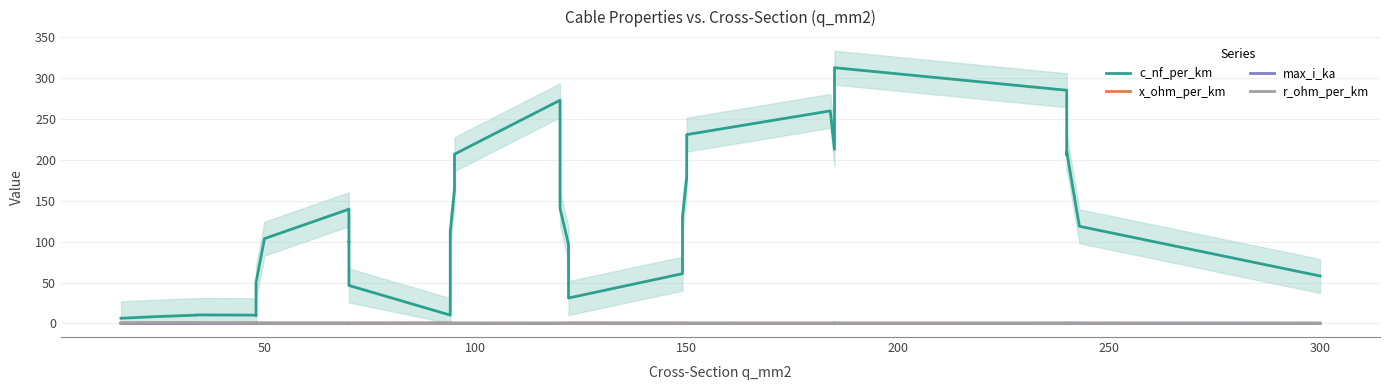

How many data points does each series have?

40